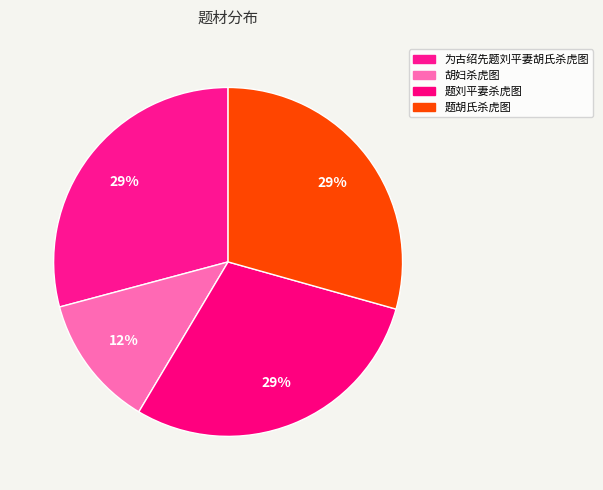

Which has a higher value, 题胡氏杀虎图 or 胡妇杀虎图?

题胡氏杀虎图